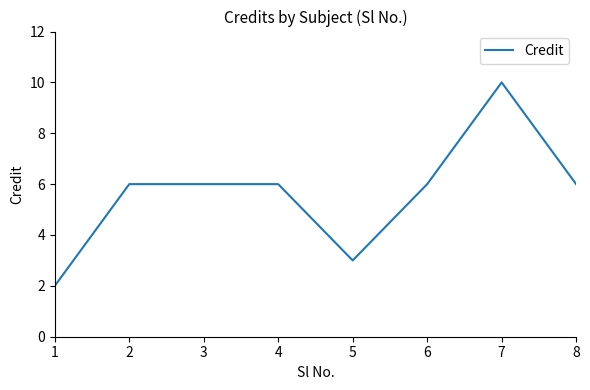

Reading right to left, what are all the values shown in this chart?

8=6	7=10	6=6	5=3	4=6	3=6	2=6	1=2